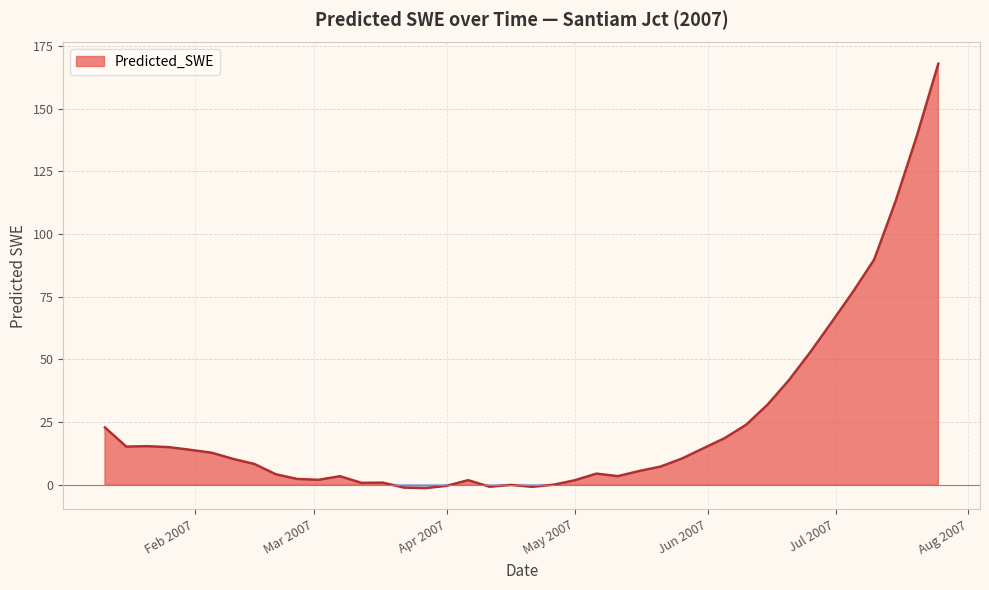

How many interior local peaks (higher than both neighbors) does the data have?

6